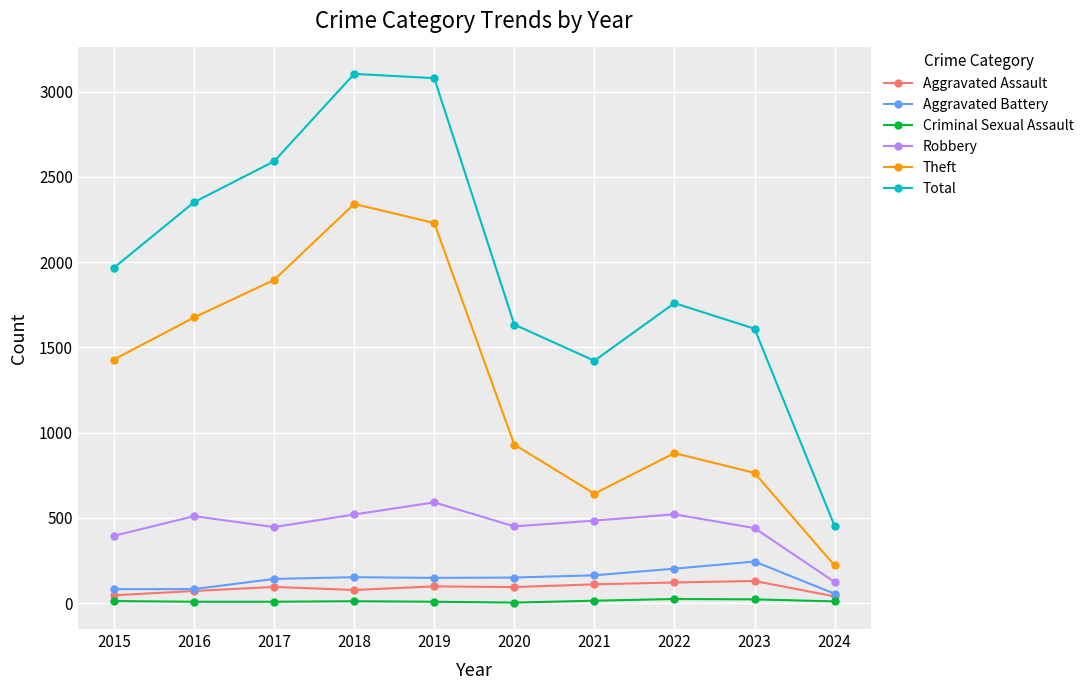

At how many categories does at least one series exceed 1146?

9